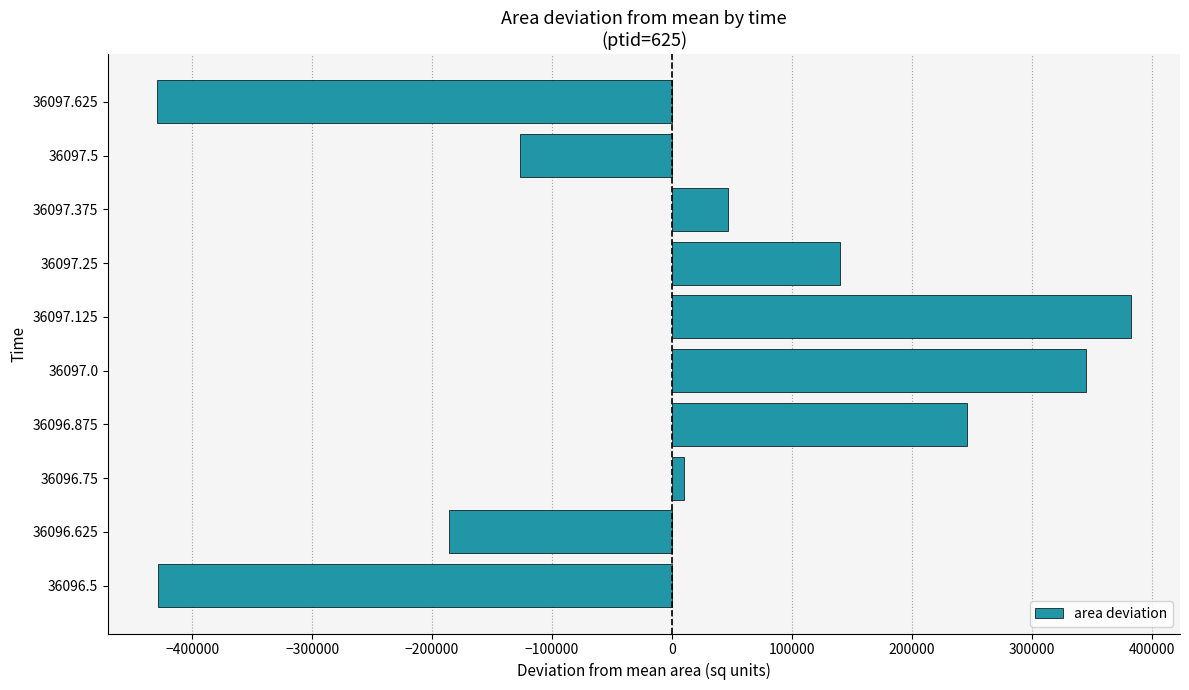

Between 36097.125 and 36096.875, which is larger?

36097.125